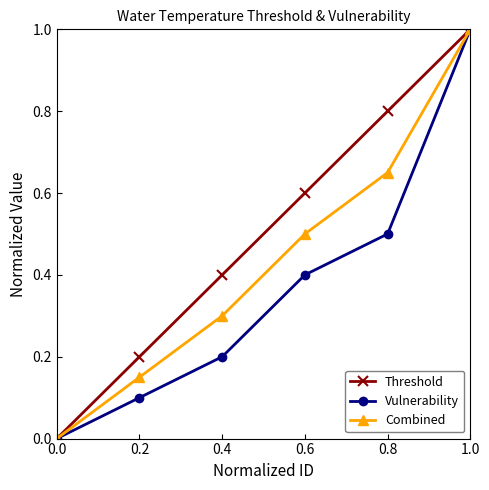

Count the number of categories in the chart.

6